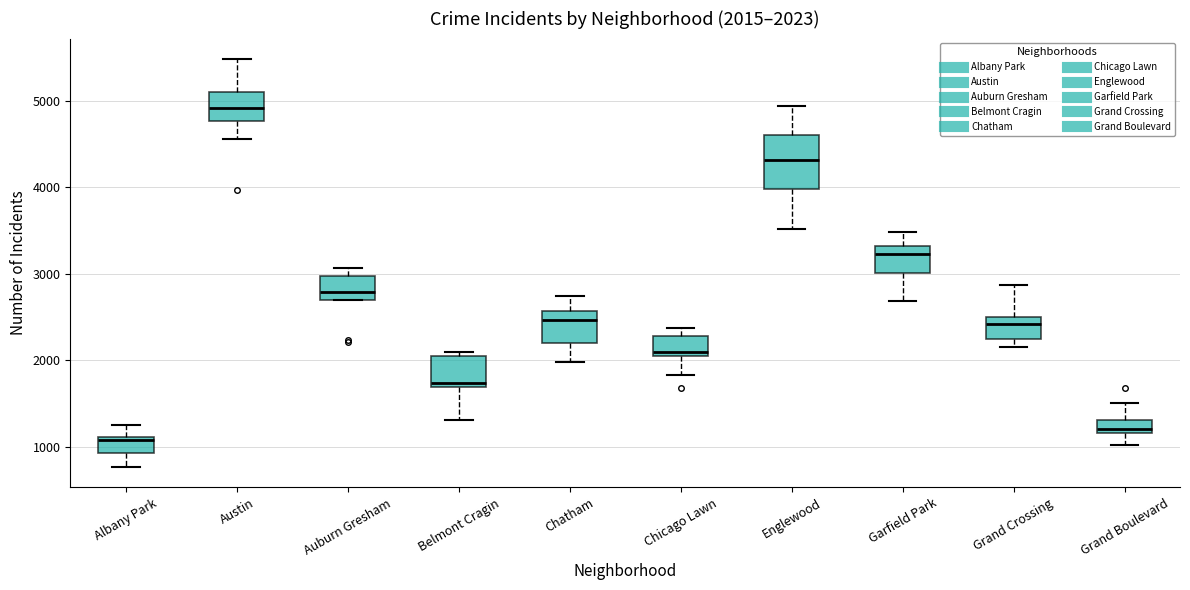

Which box has the lowest median line?

Albany Park